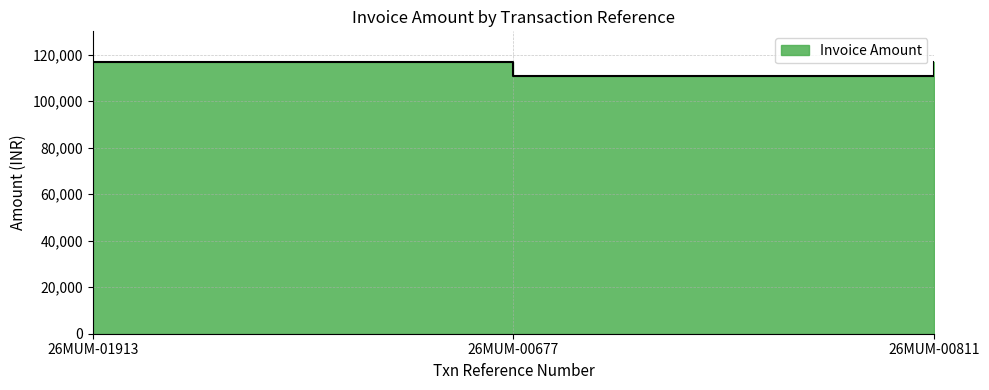

What is the change in value from 26MUM-01913 to 26MUM-00811?

-415.4